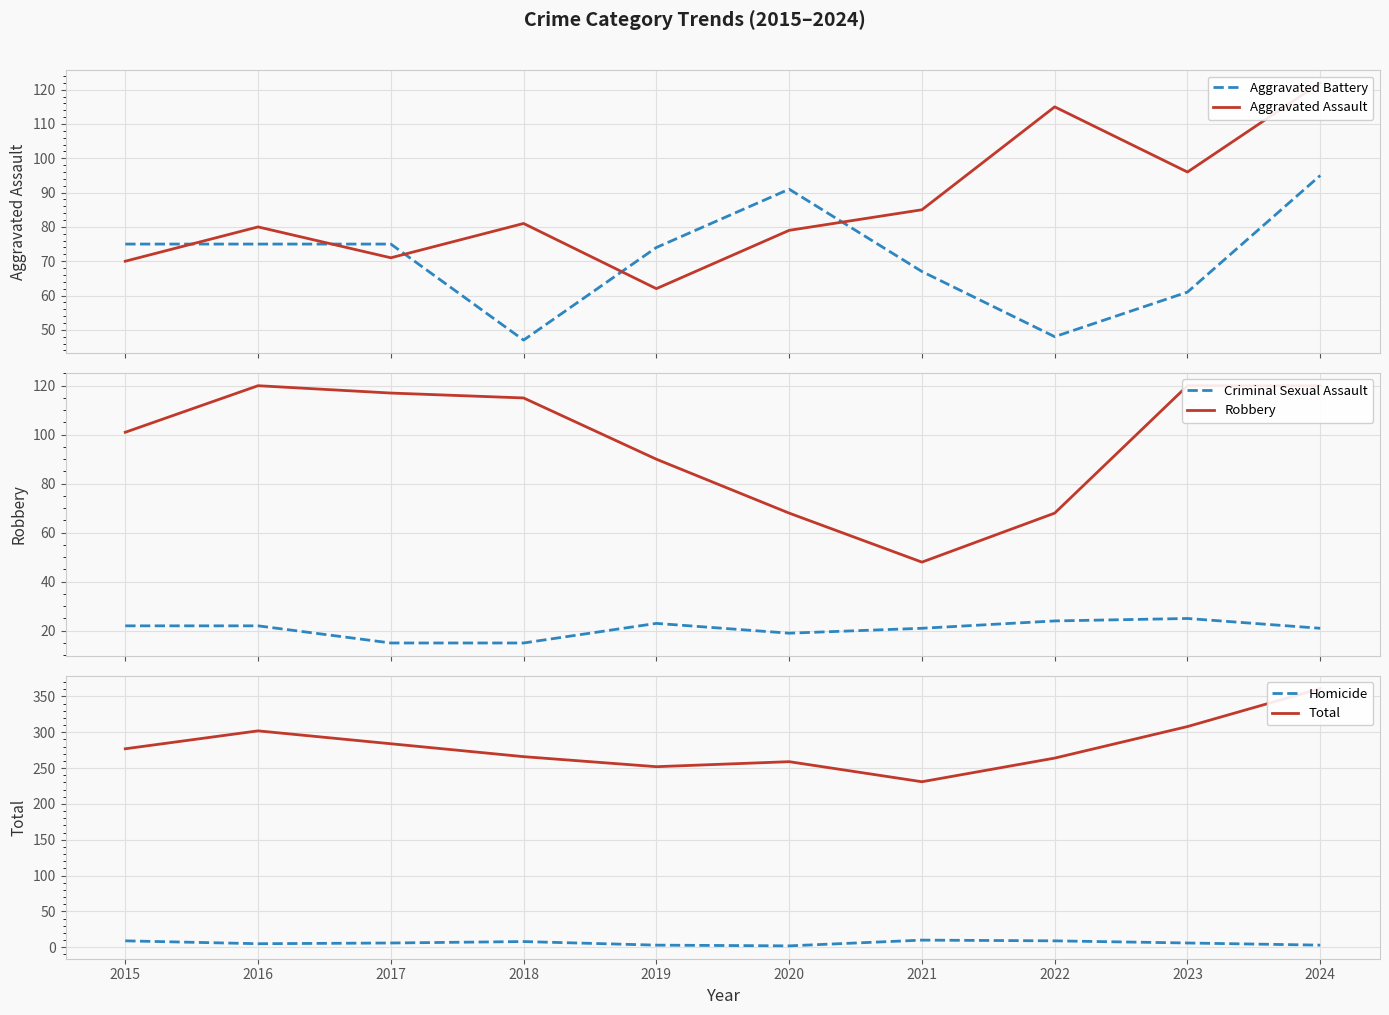

Which label corresponds to the largest value in the chart?

2024